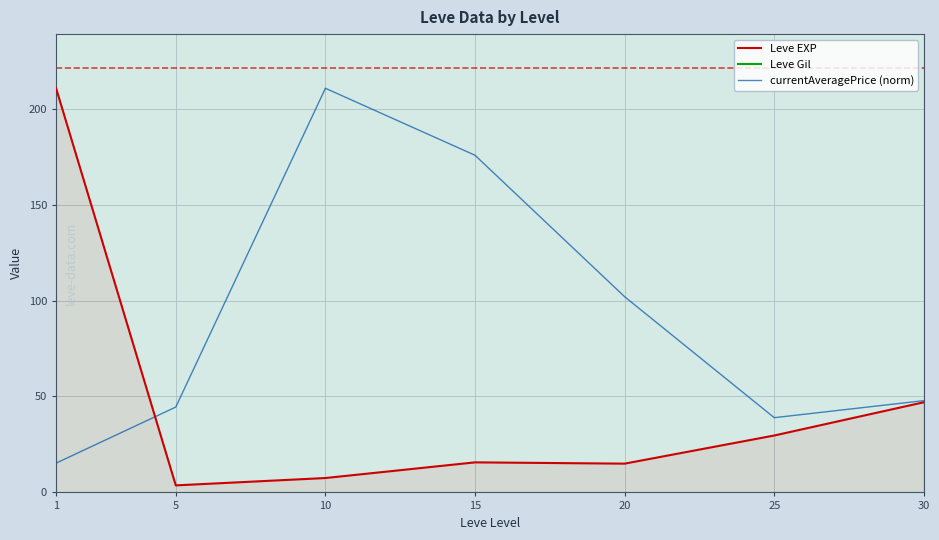

Reading left to right, list all the values displayed in this chart.

Leve EXP: 210.7	3.7	7.5	15.7	15.0	29.7	47.0
Leve Gil: 349.2	508.3	575.0	623.3	500.0	438.3	467.5
currentAveragePrice (norm): 15.3	44.5	210.7	175.7	102.0	39.0	47.8